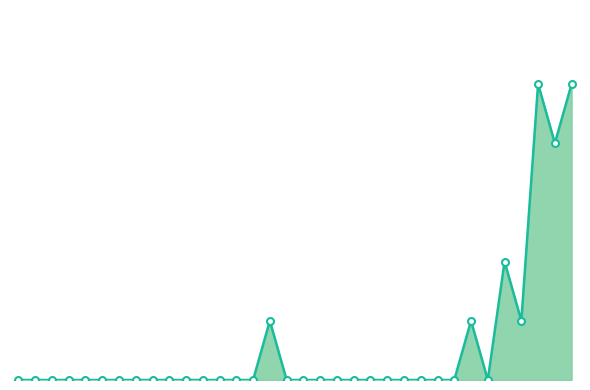

Does the chart have visible grid lines?

No